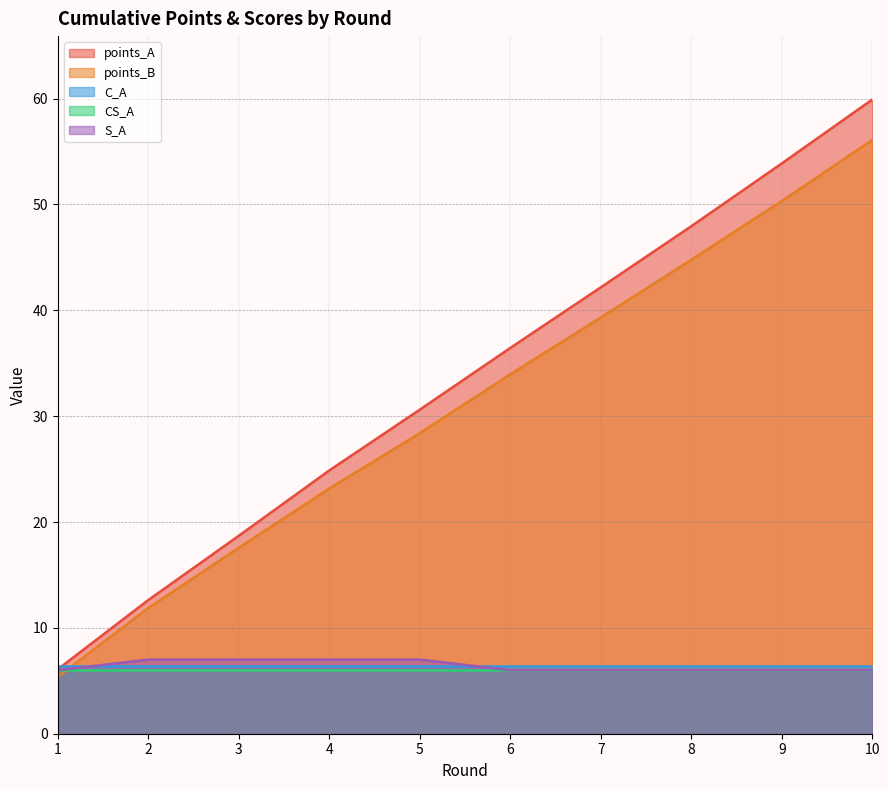

The value of S_A at 8 is 6.0. True or false?

True